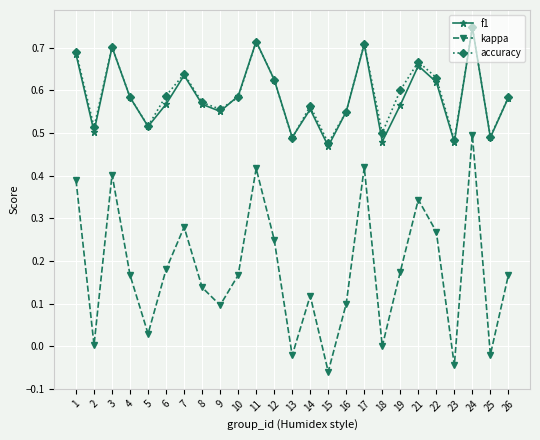

How many series are shown in this chart?

3